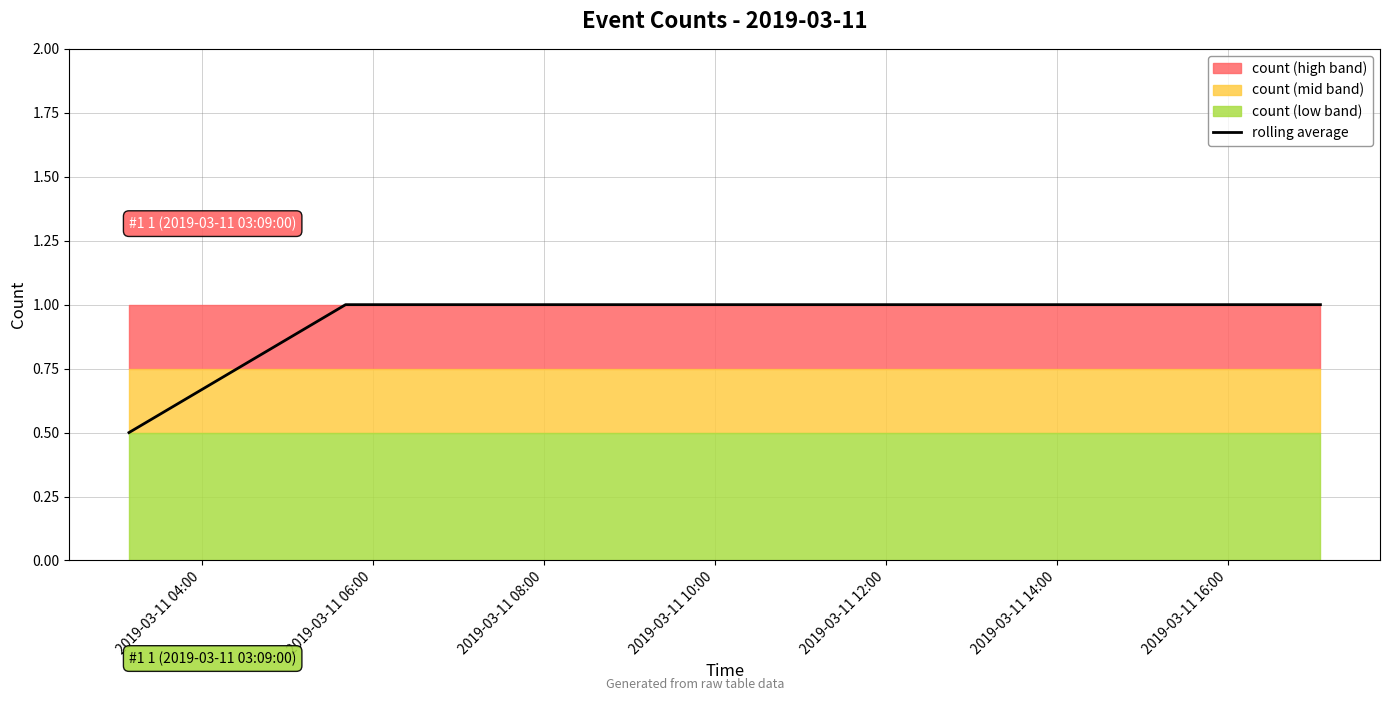

Which has a higher value, 2019-03-11 04:00 or 2019-03-11 08:00?

2019-03-11 08:00